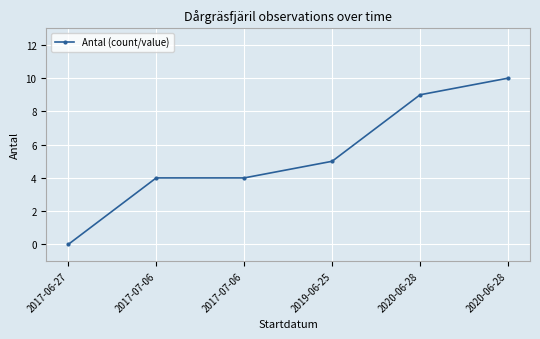

True or false: the data shows 9 at 2020-06-28.

True